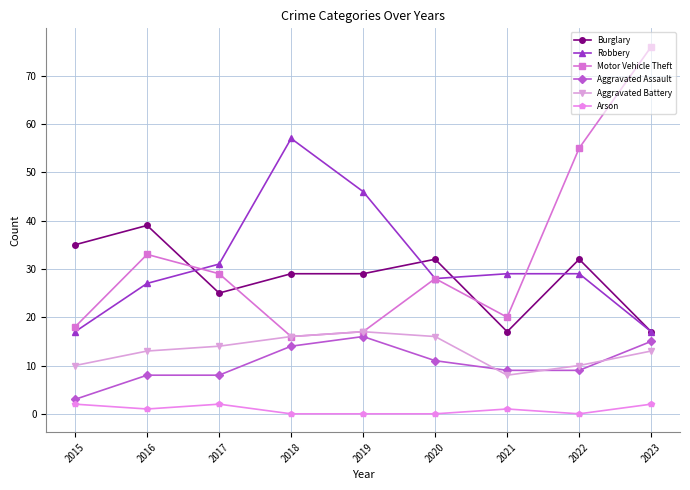

What is the lowest value of the Robbery series?

17